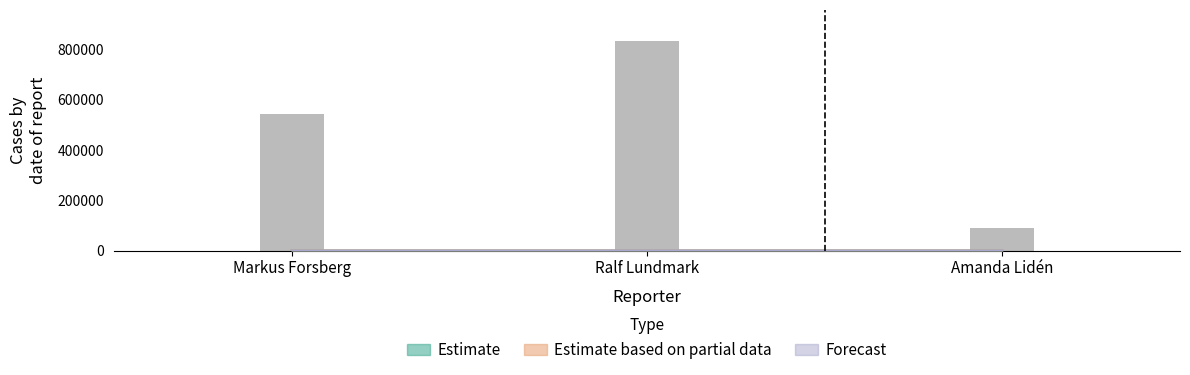

At which category does the chart reach its peak across all series?

Ralf Lundmark